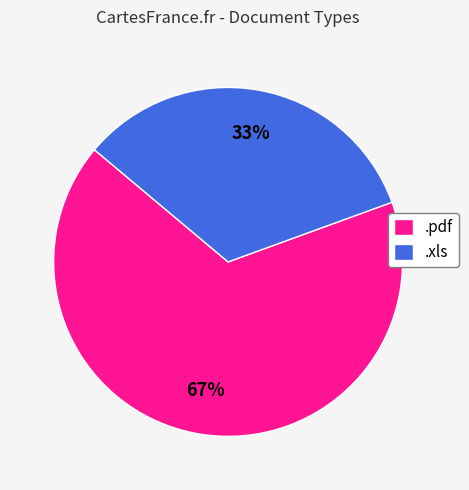

Is the sum of .pdf and .xls greater than half?

Yes